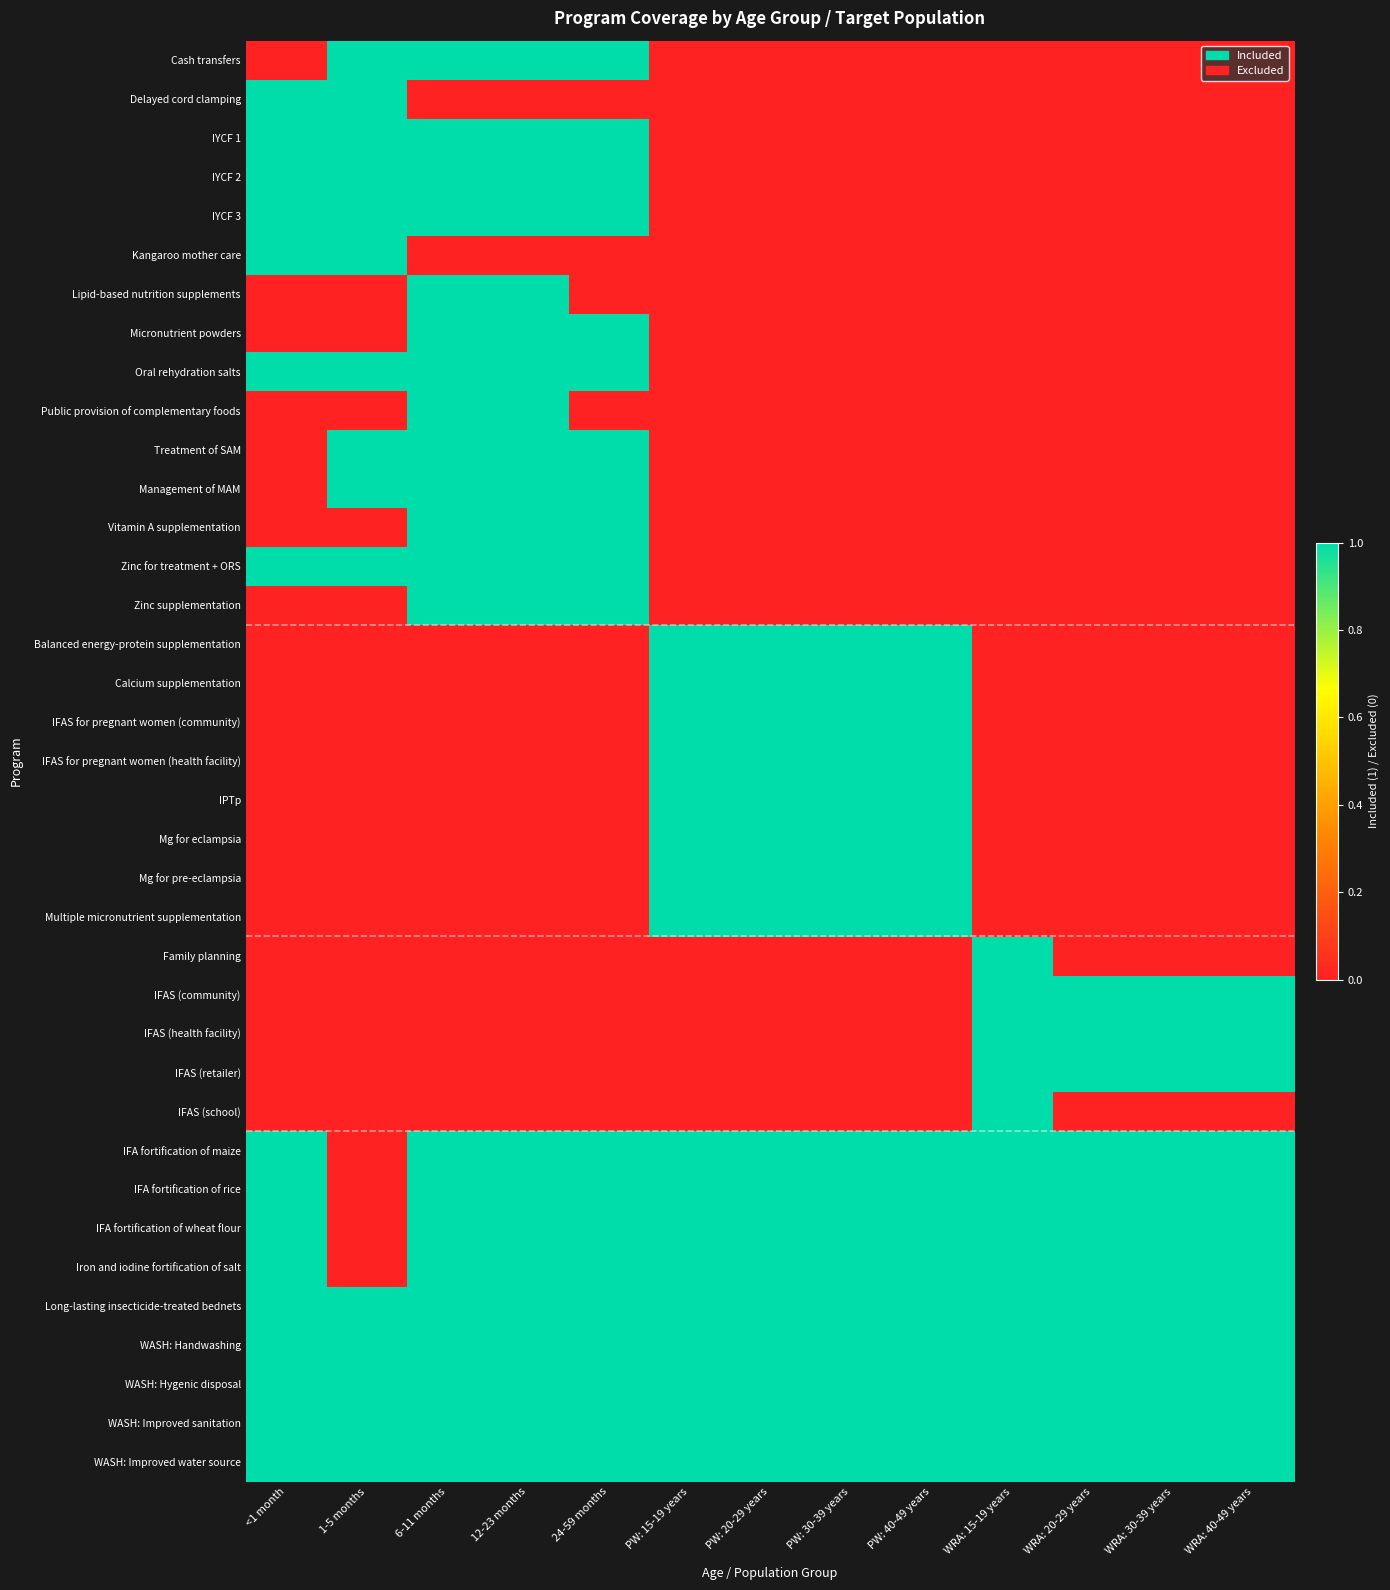

At how many categories does at least one series exceed 0?

13